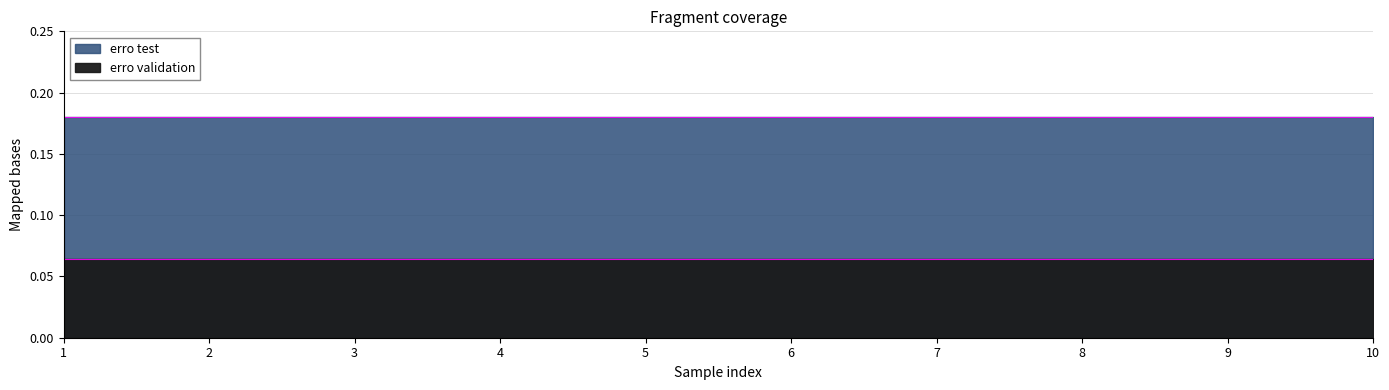

At which category does the chart reach its minimum across all series?

1